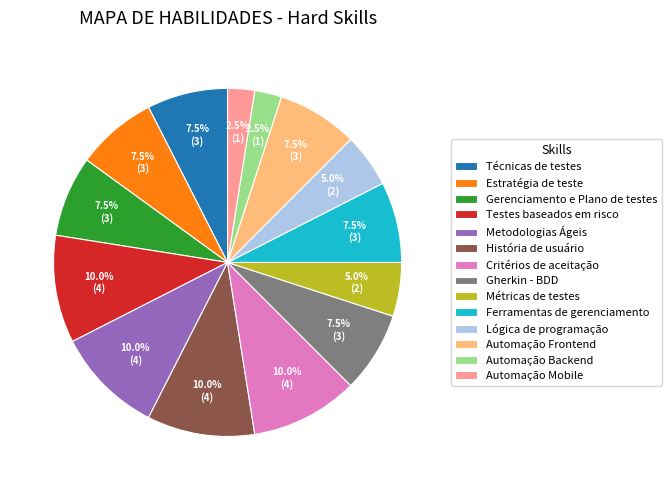

Count the number of slices in the pie.

14